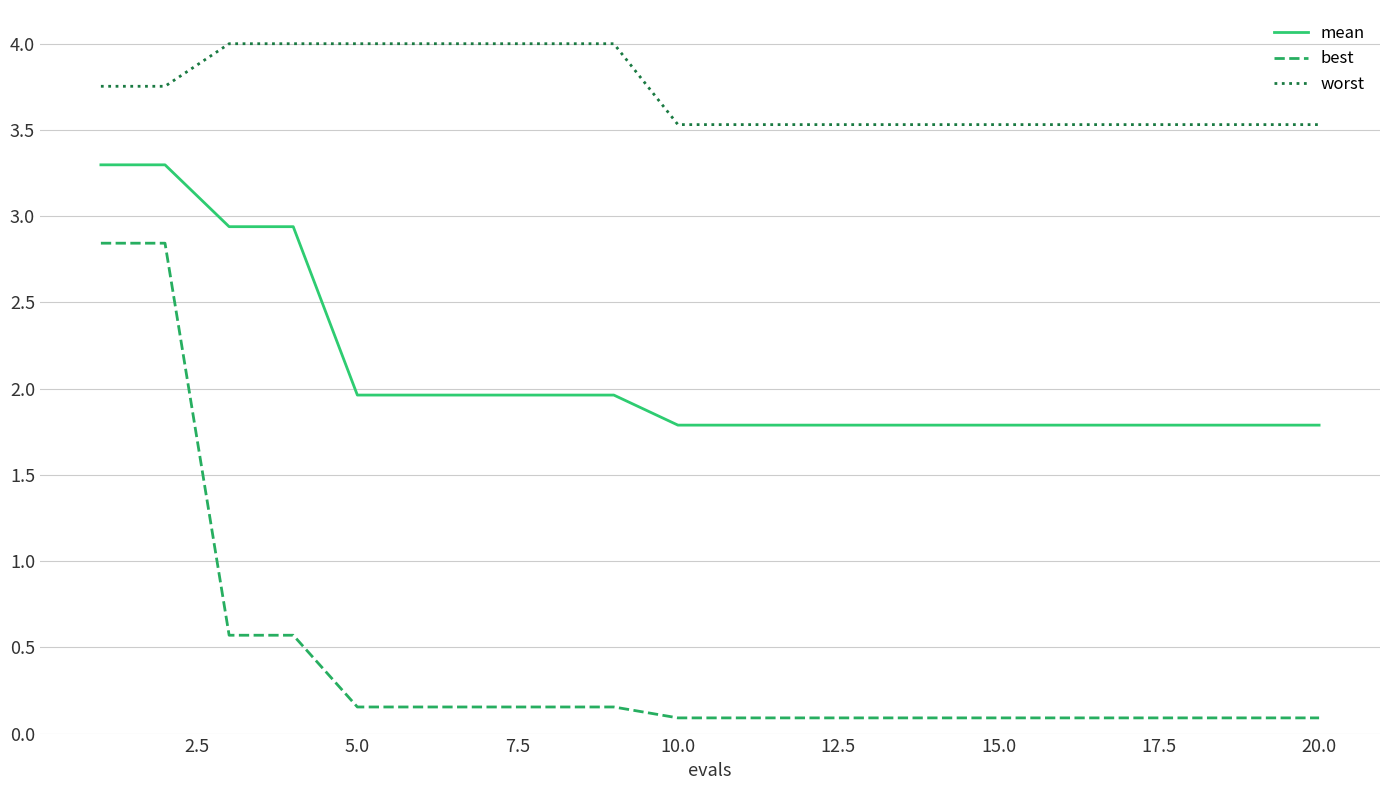

What is the greatest value displayed?

4.0